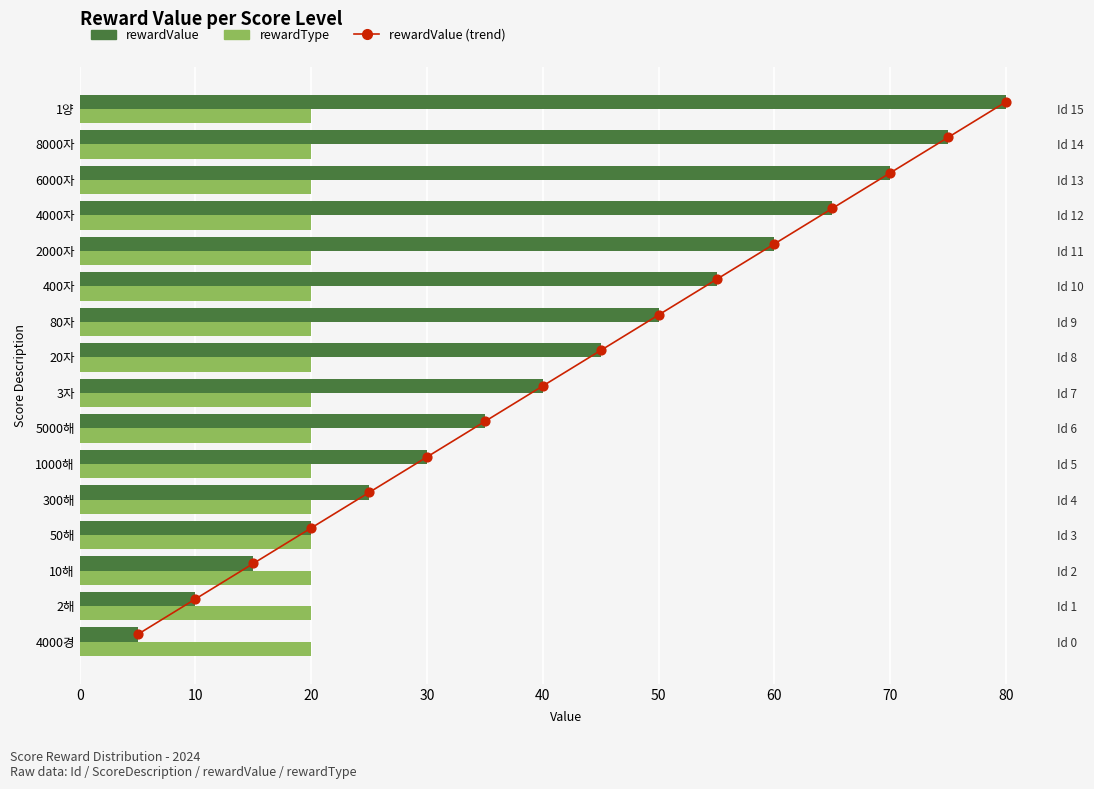

Which series reaches the maximum Y coordinate?

rewardValue